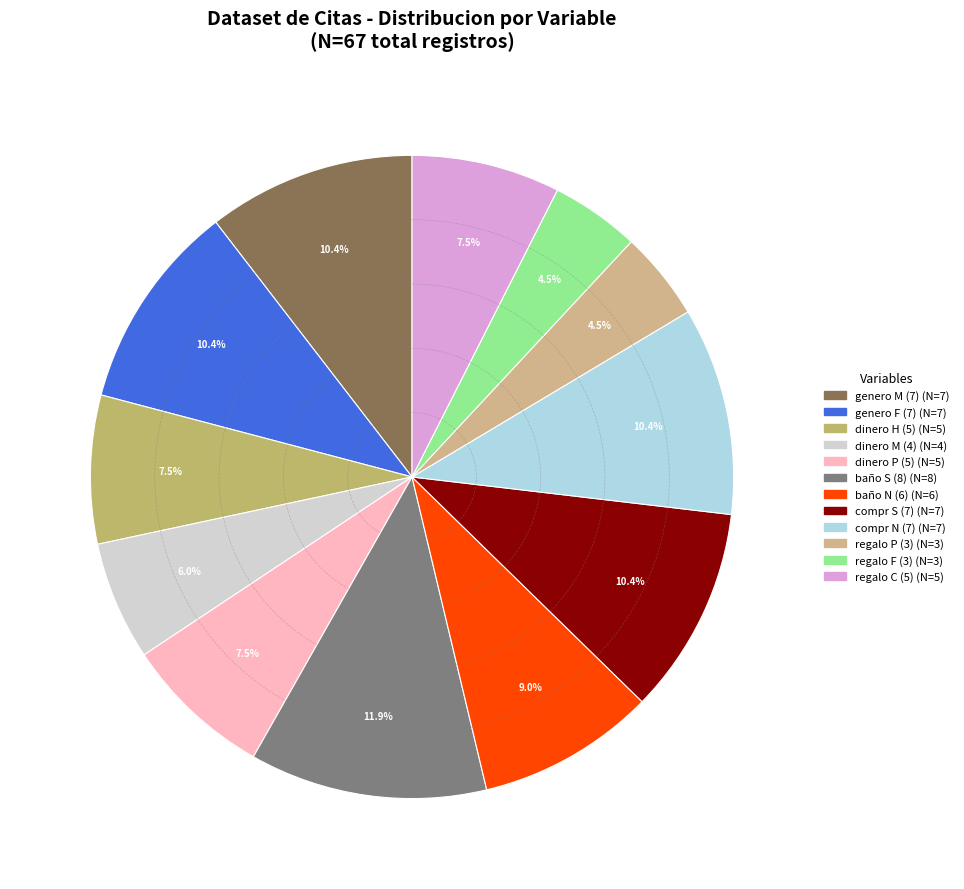

Count the number of slices in the pie.

12